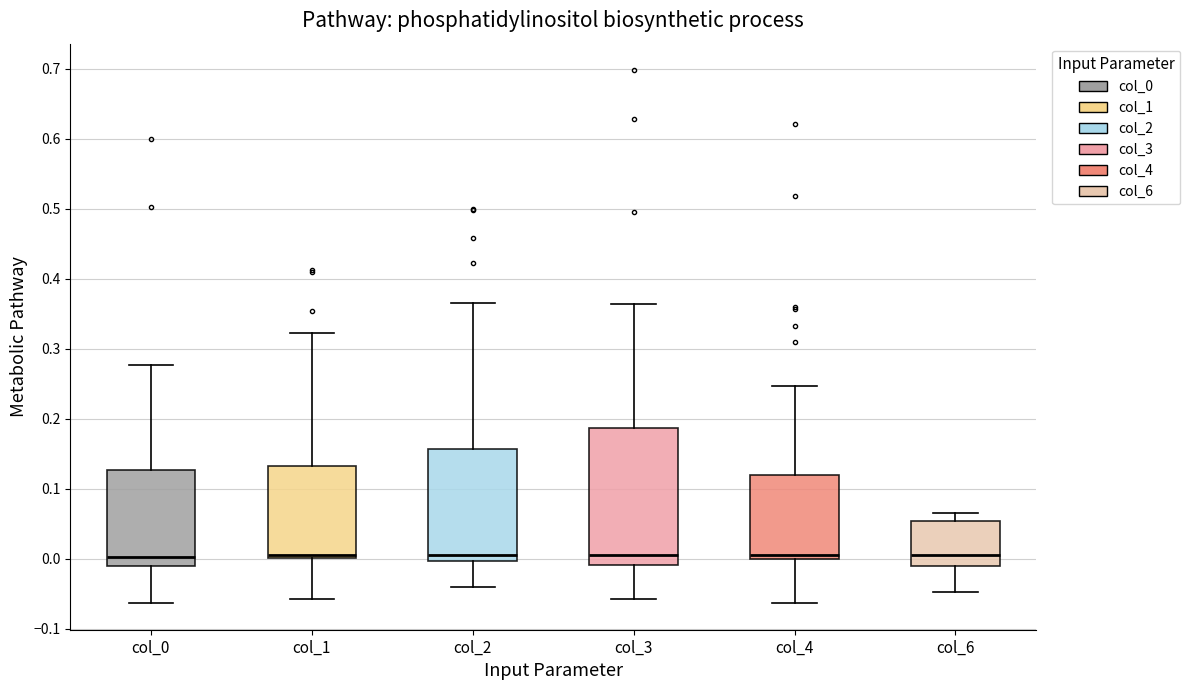

Comparing the boxes themselves (not the whiskers), which one is the tallest?

col_3